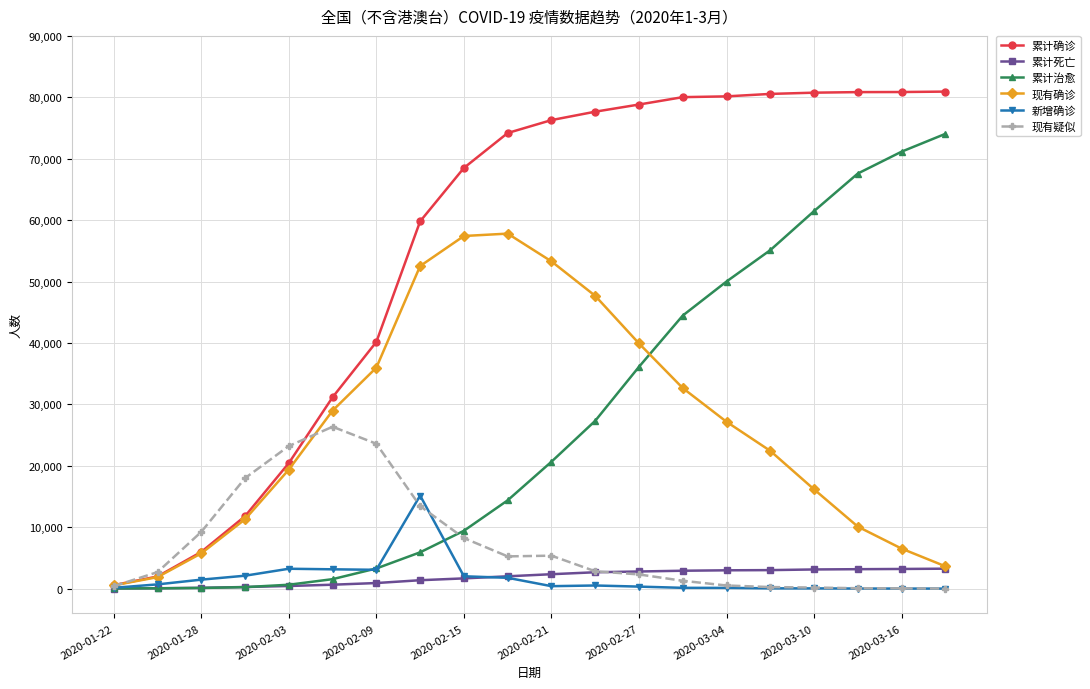

What is the difference between the maximum and minimum values in the 新增确诊 series?

15148